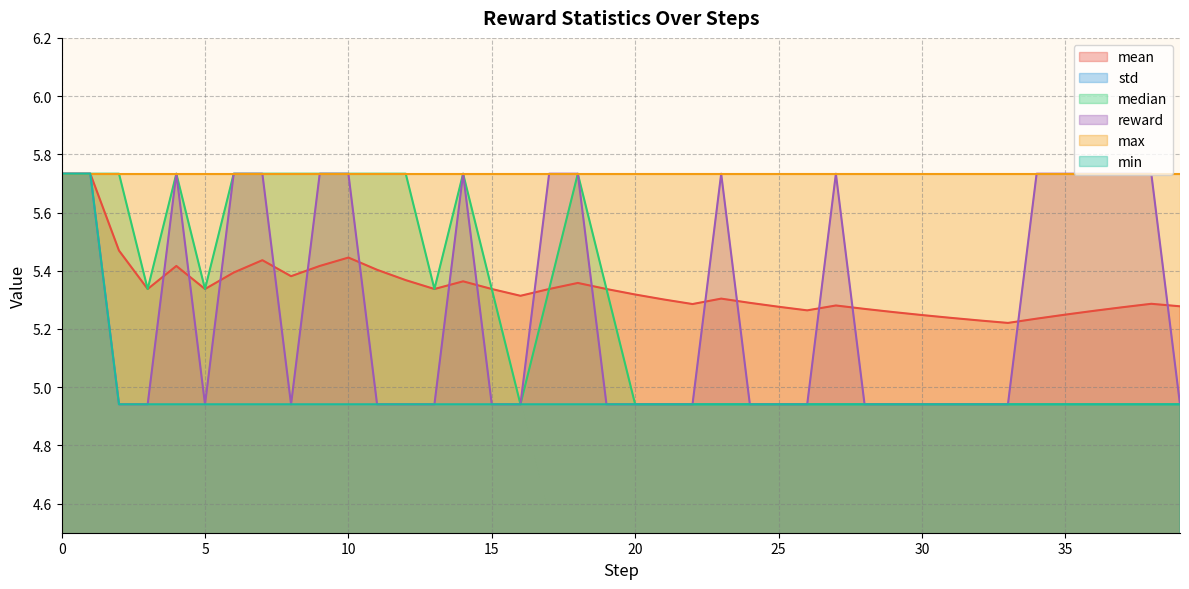

How many lines are shown in the chart?

5